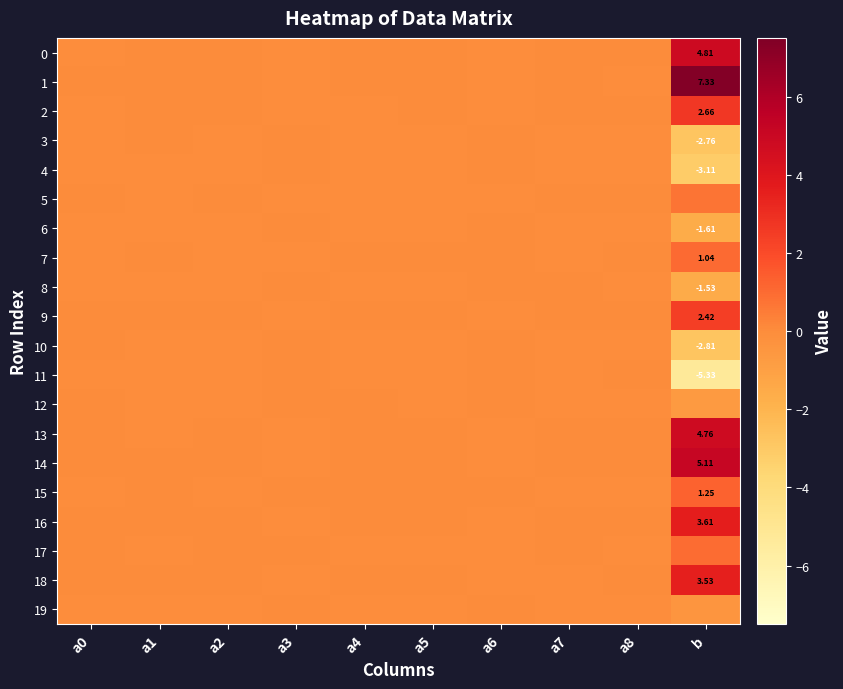

Which series has the largest total across all categories?

1